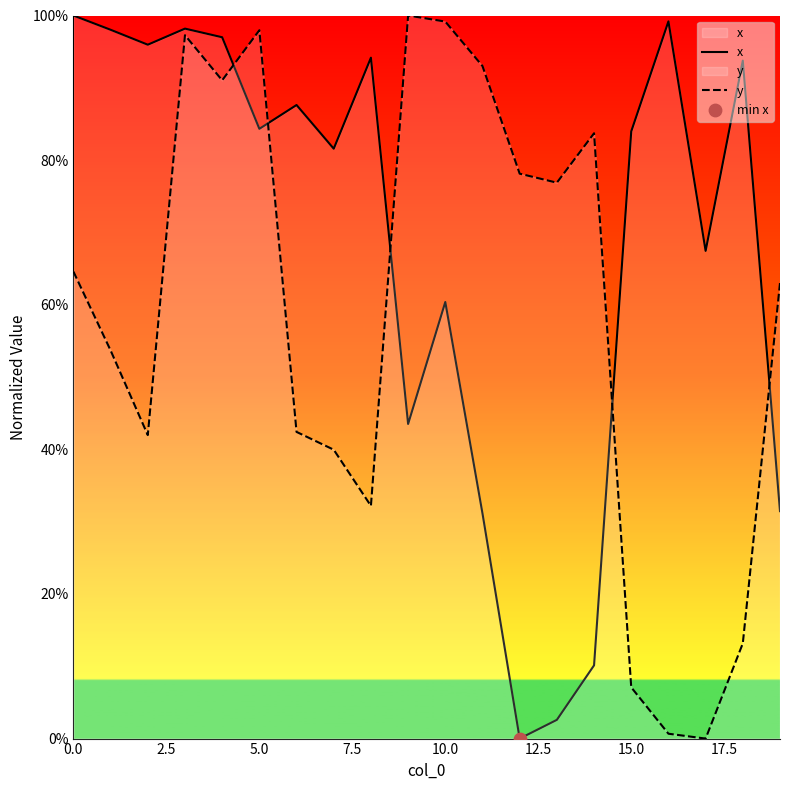

Which series reaches the minimum Y coordinate?

x